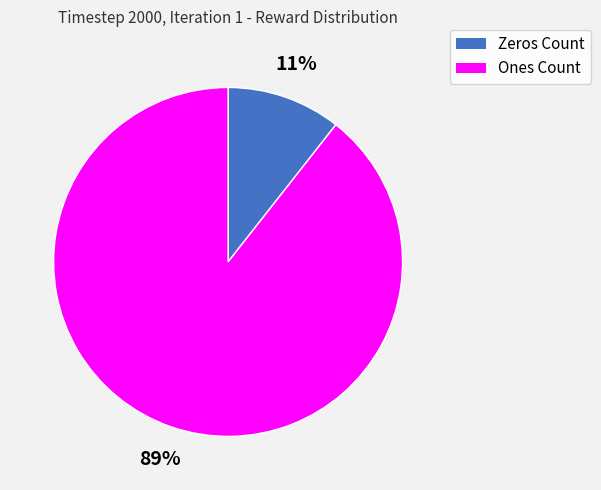

To the nearest percent, what percentage of the pie is Zeros Count?

11%